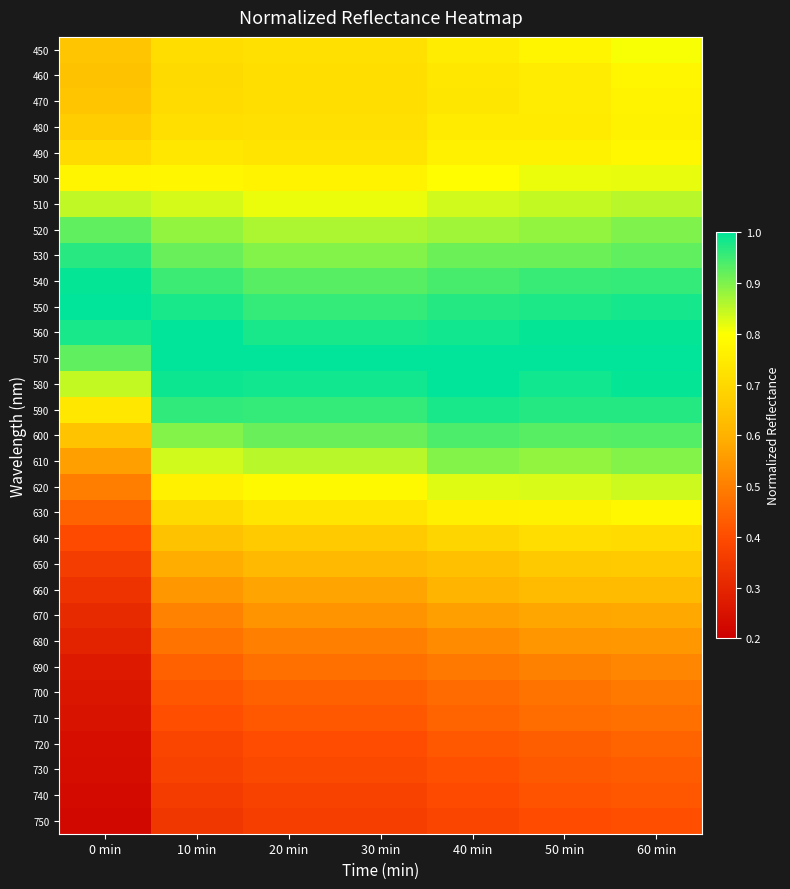

Rank the series at 20 min from lowest to highest value.

750, 740, 730, 720, 710, 700, 690, 680, 670, 660, 650, 640, 470, 460, 480, 450, 490, 630, 500, 620, 510, 610, 520, 530, 600, 540, 550, 590, 560, 580, 570